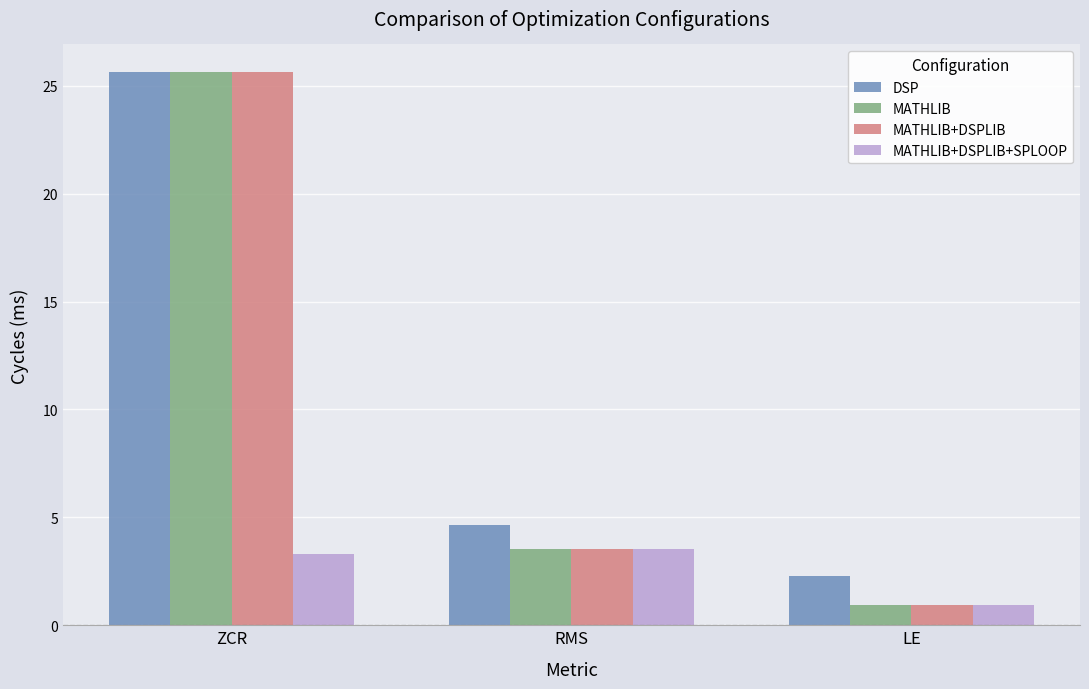

Which label corresponds to the largest value in the chart?

ZCR